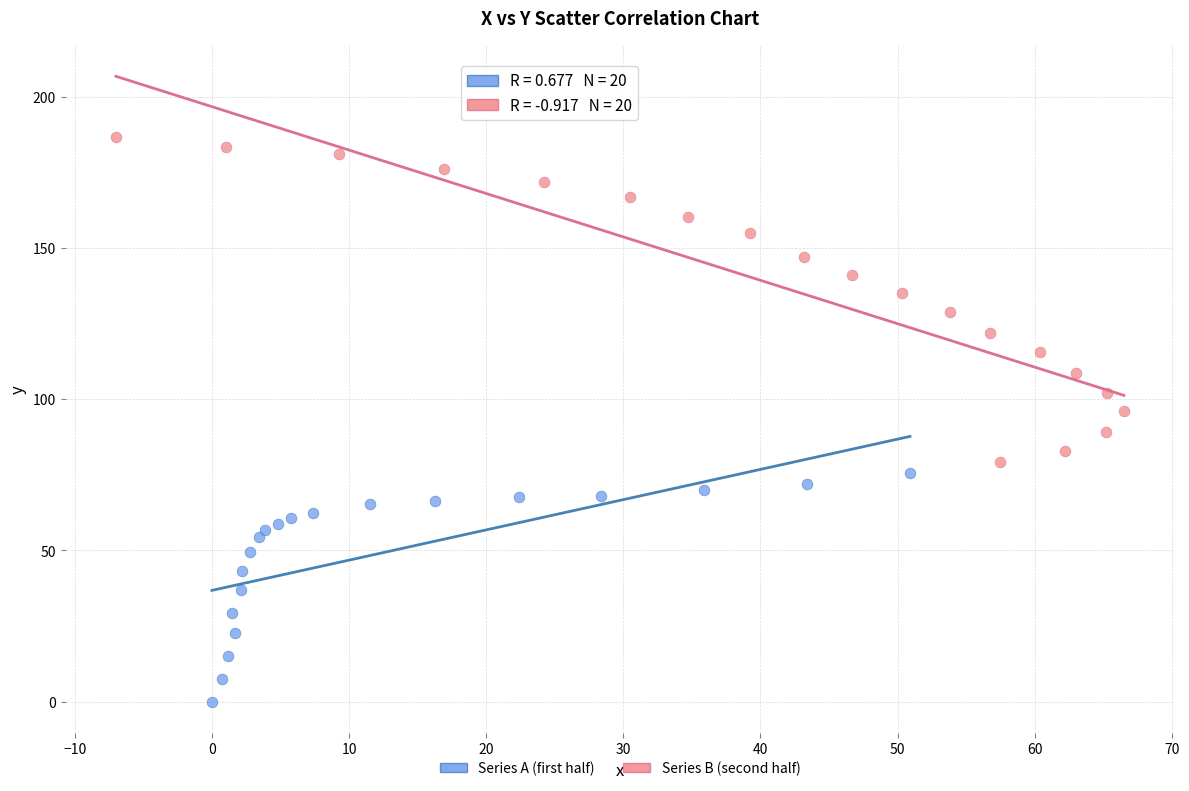

Which series contains the highest Y value?

Series B (second half)